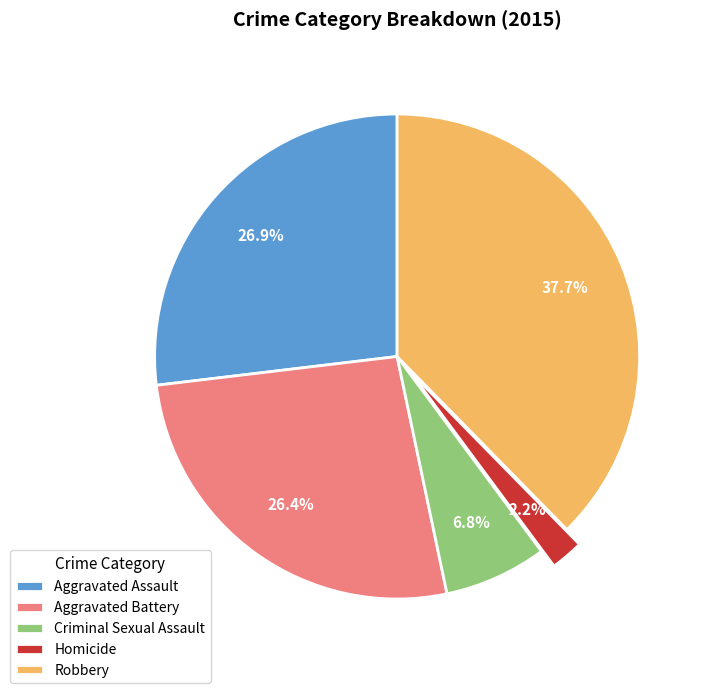

Is there any slice that represents more than half of the pie?

No